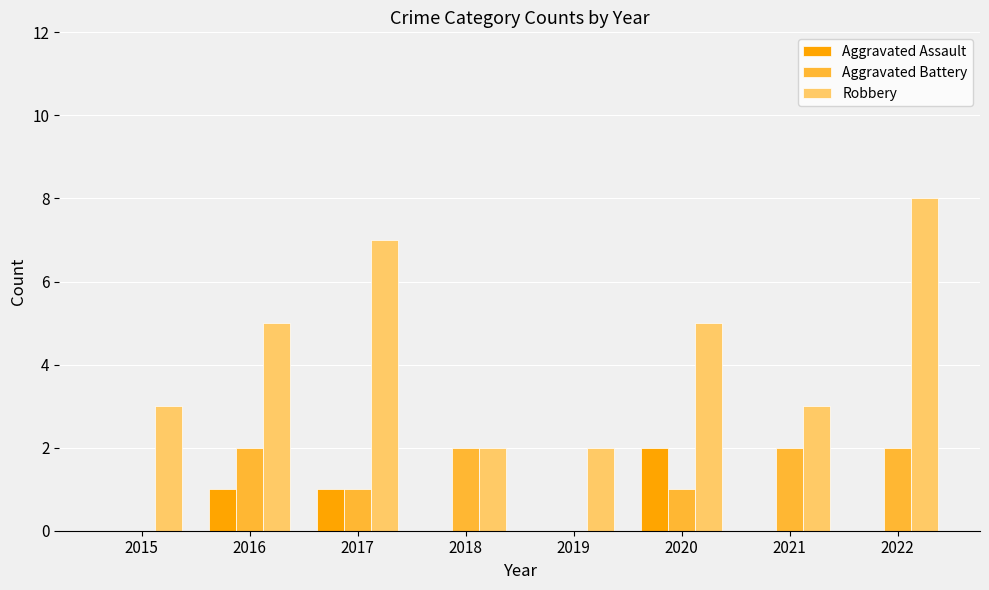

What is the sum of all Robbery values?

35